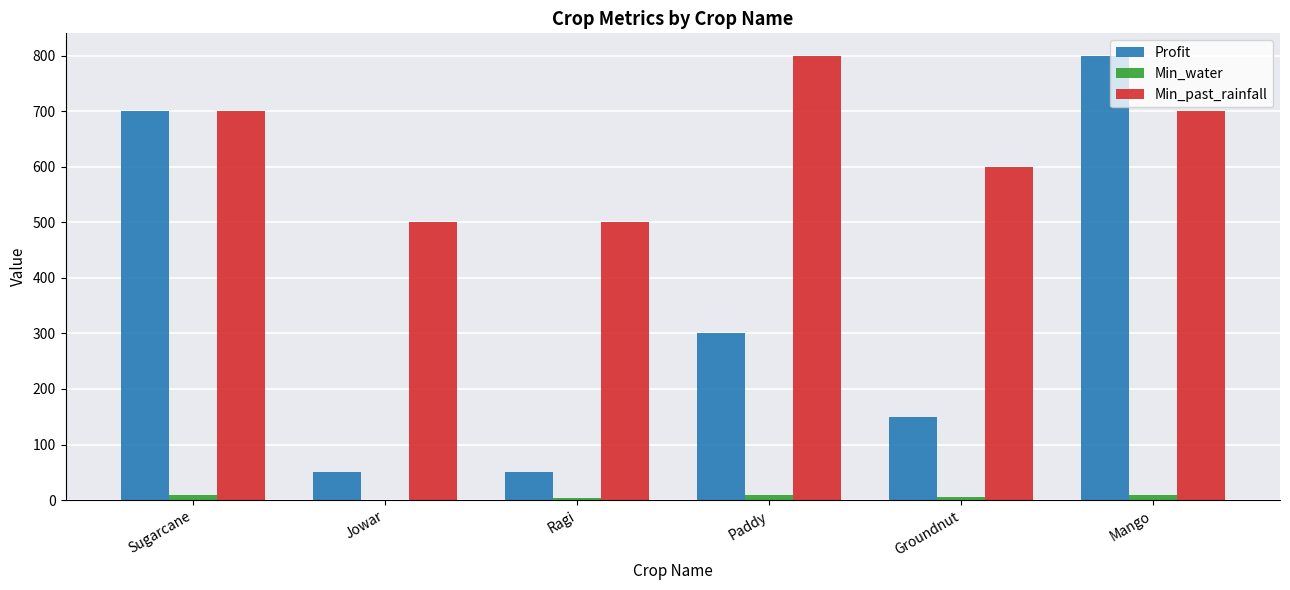

What is the maximum value shown in the chart?

800